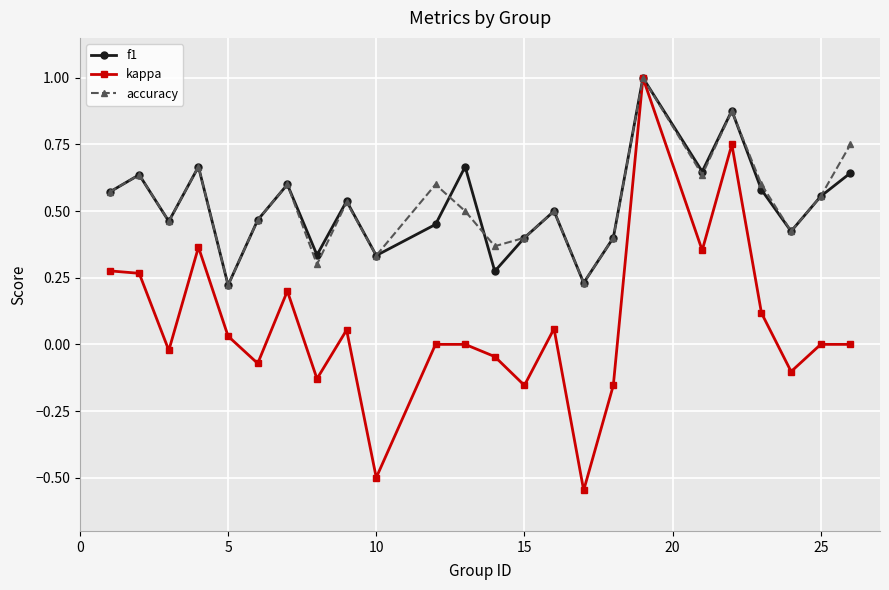

What is the highest value of the f1 series?

1.0